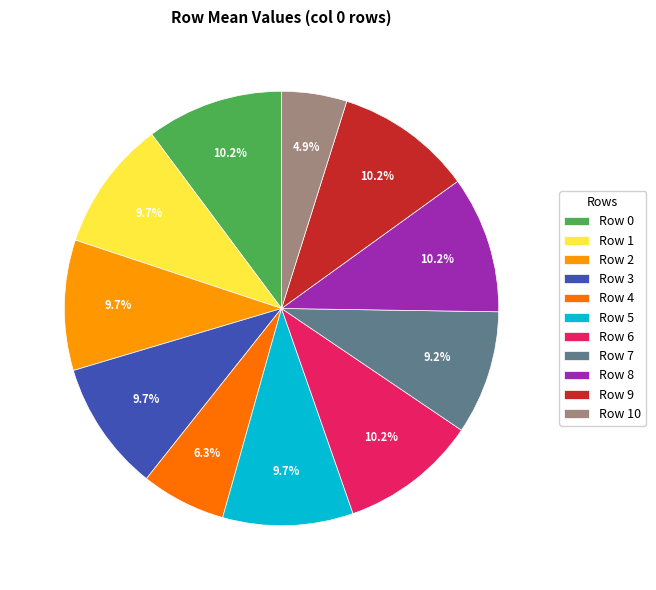

Combined, what portion of the pie is Row 10 and Row 1?

14.6%